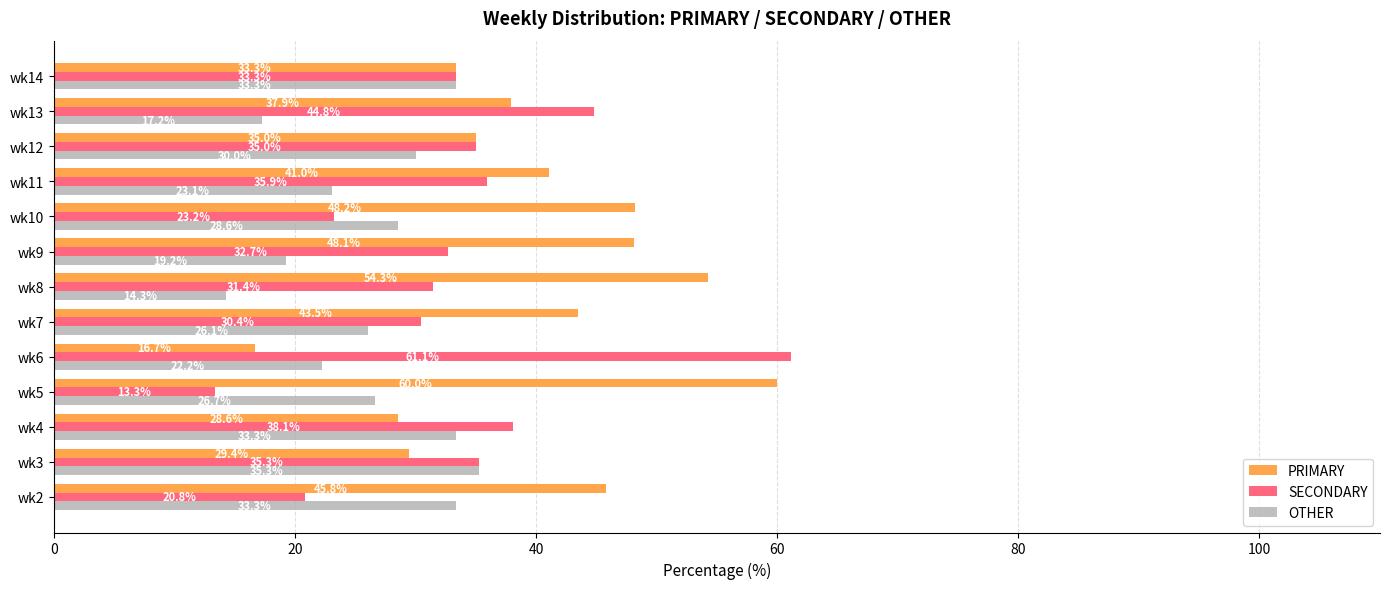

List the labels in order of SECONDARY value, largest first.

wk6, wk13, wk4, wk11, wk3, wk12, wk14, wk9, wk8, wk7, wk10, wk2, wk5